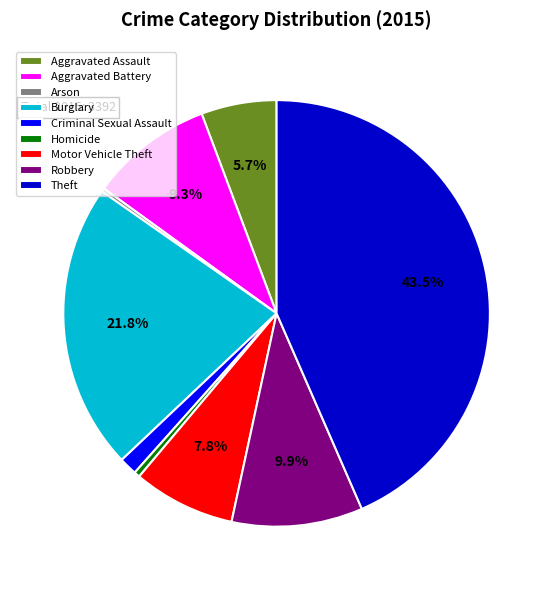

Is there any slice that represents more than half of the pie?

No